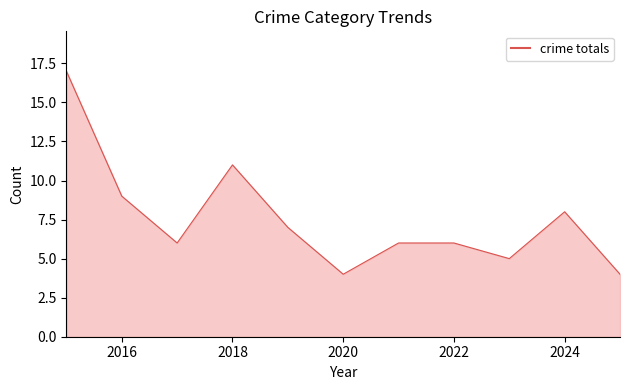

What is the difference between the maximum and minimum values?

13